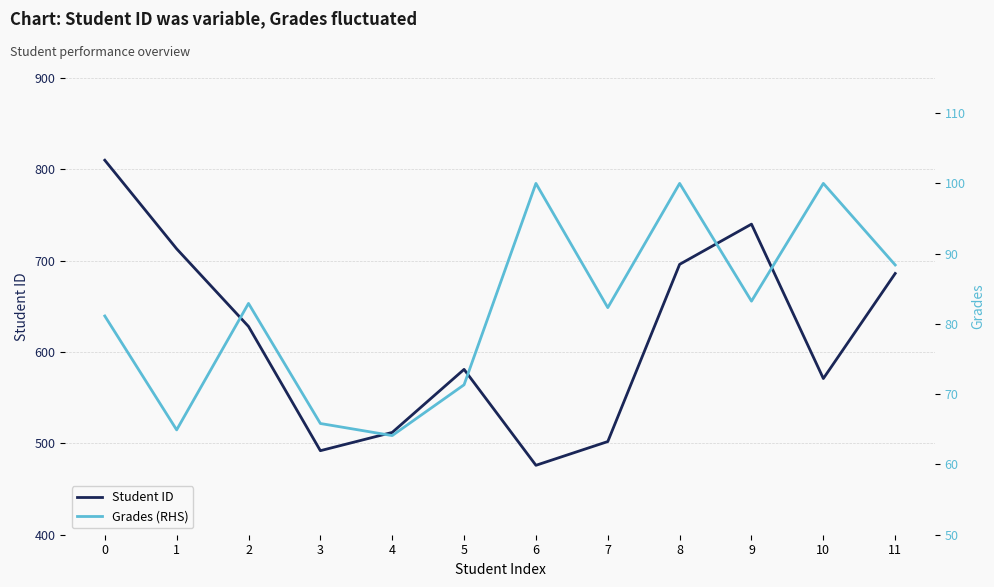

What is the sum of the Grades (RHS) values at 3 and 5?

137.2